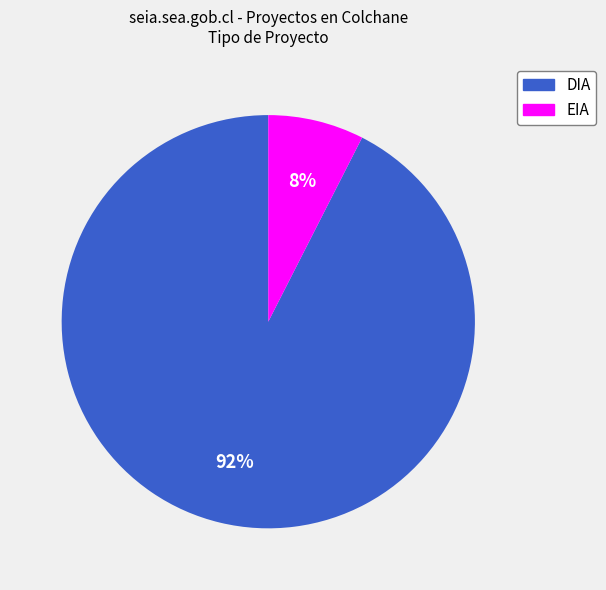

How many segments does this pie chart have?

2